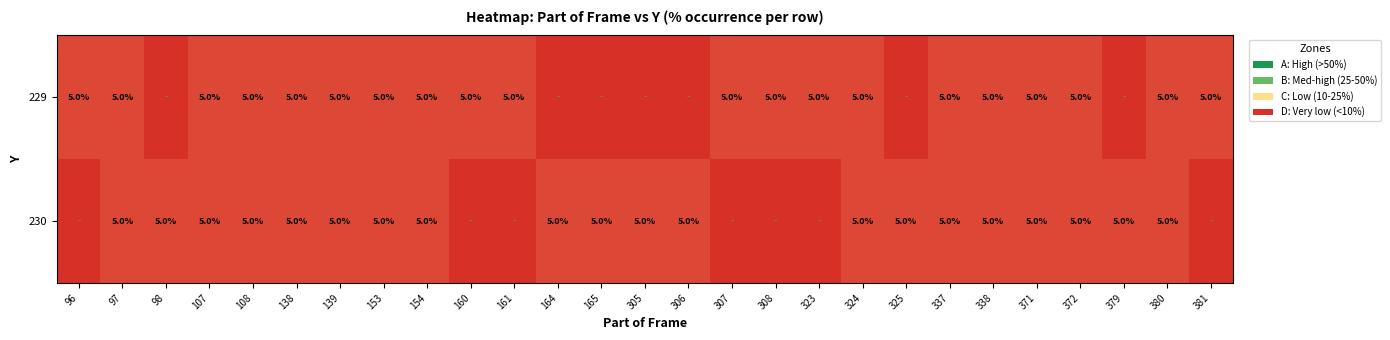

True or false: 230 has a value of 9 at 153.

False